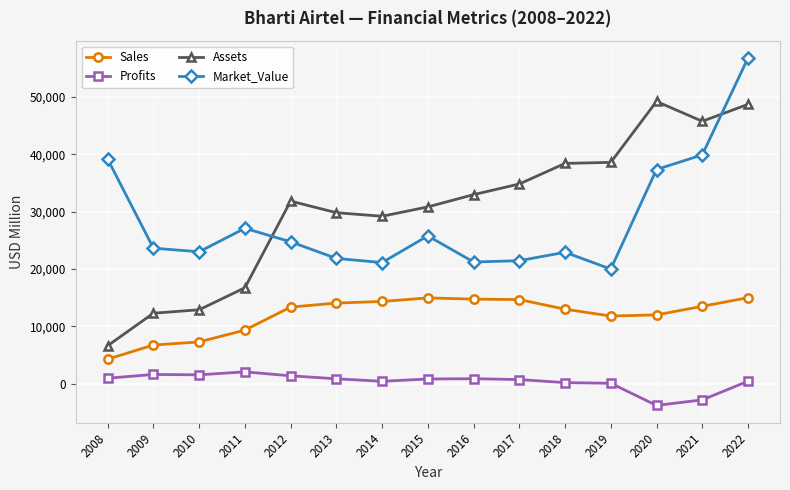

At which category is the sum across all series the highest?

2022